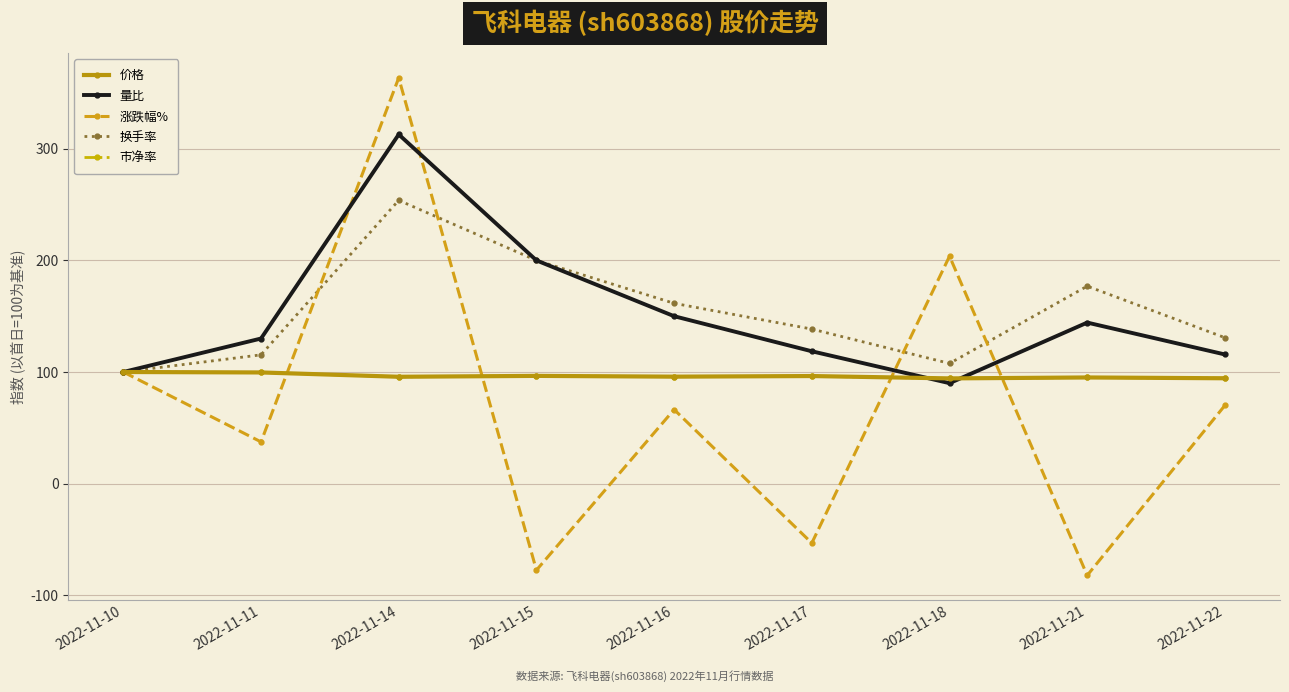

How many distinct data groups are displayed?

5